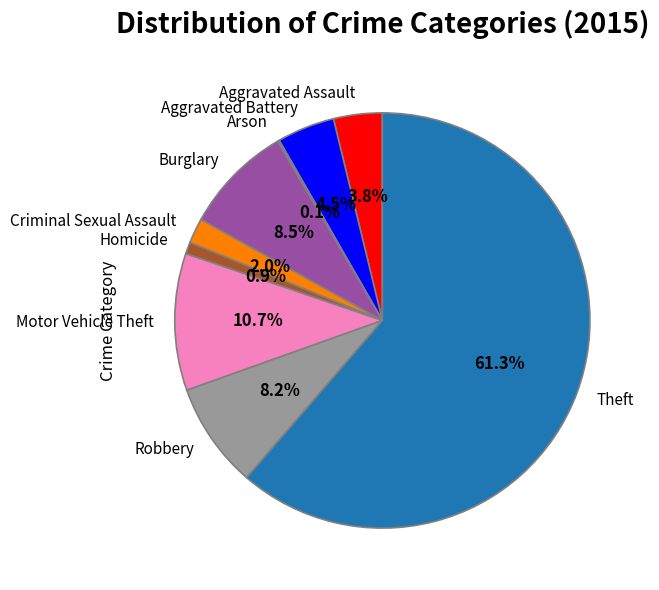

What is the largest slice in the pie chart?

Theft